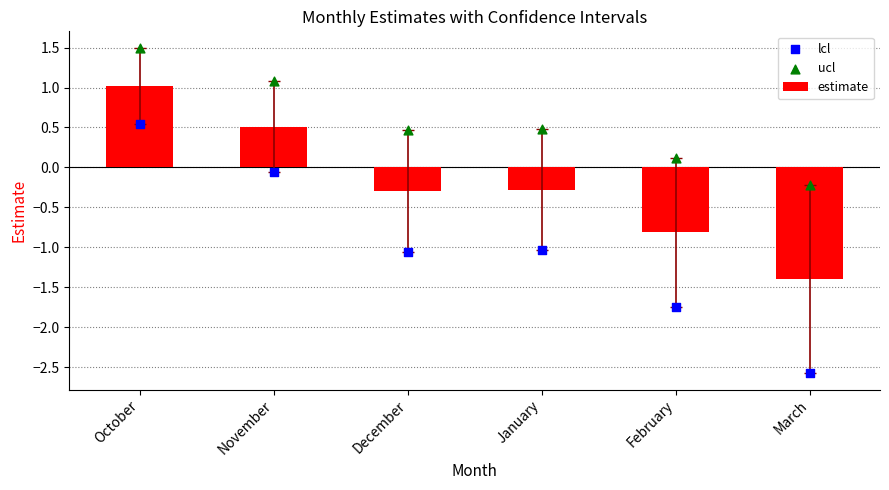

Is the value of ucl at March greater than the value of estimate at December?

Yes